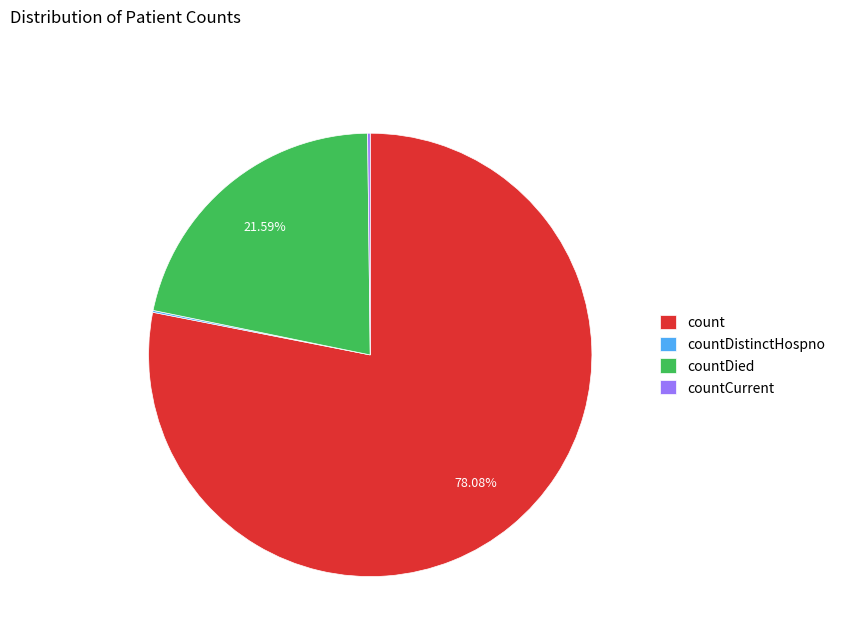

What is the largest slice in the pie chart?

count